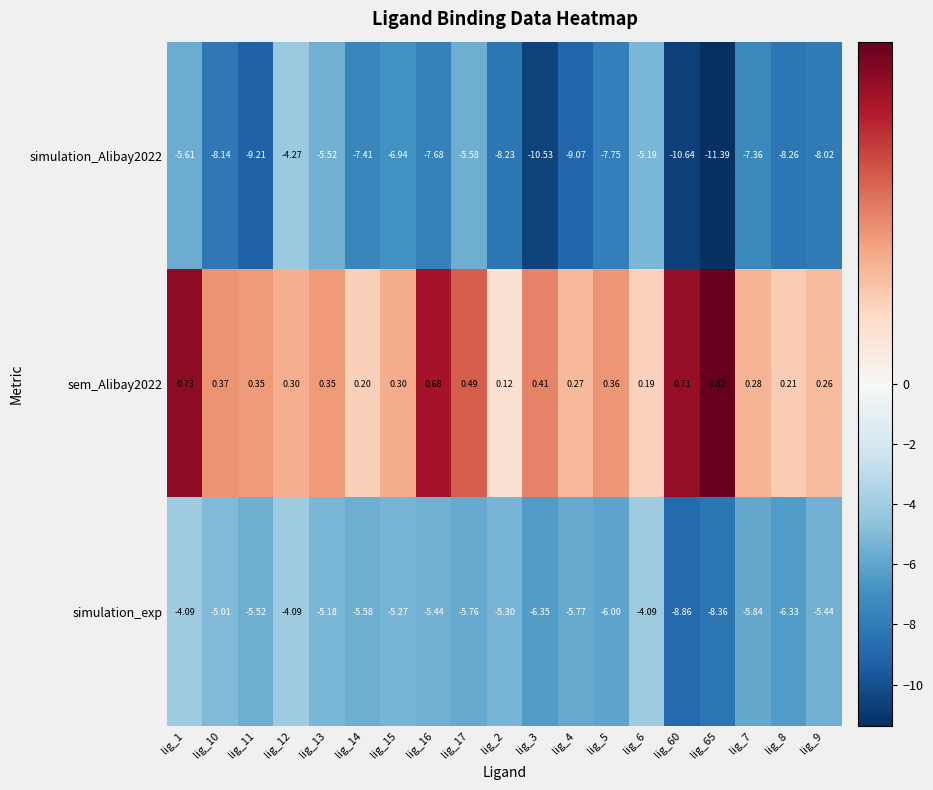

Is the value of simulation_exp at lig_12 greater than the value of sem_Alibay2022 at lig_12?

No